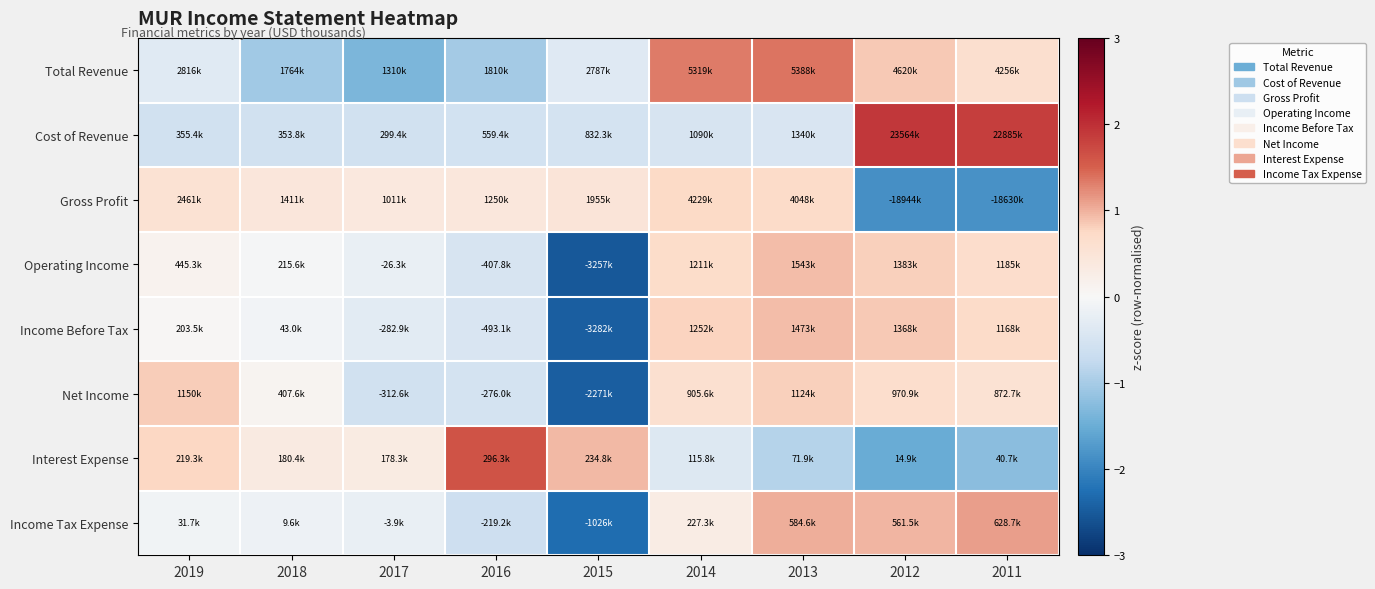

Rank the series at 2018 from highest to lowest value.

Gross Profit, Interest Expense, Net Income, Operating Income, Income Before Tax, Income Tax Expense, Cost of Revenue, Total Revenue